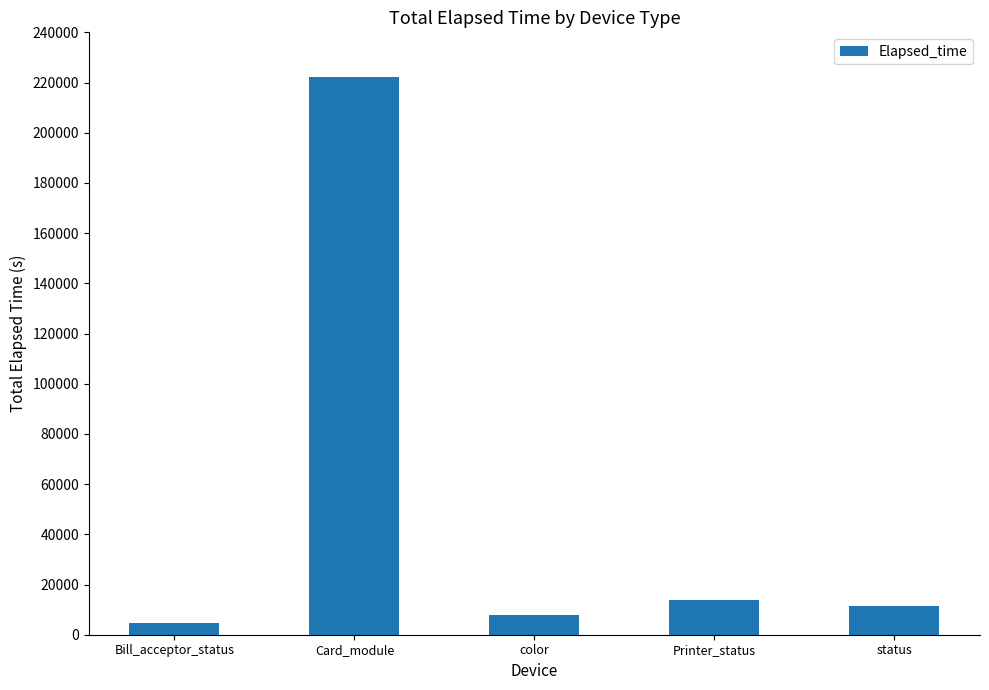

What is the sum of the values at status and color?

19444